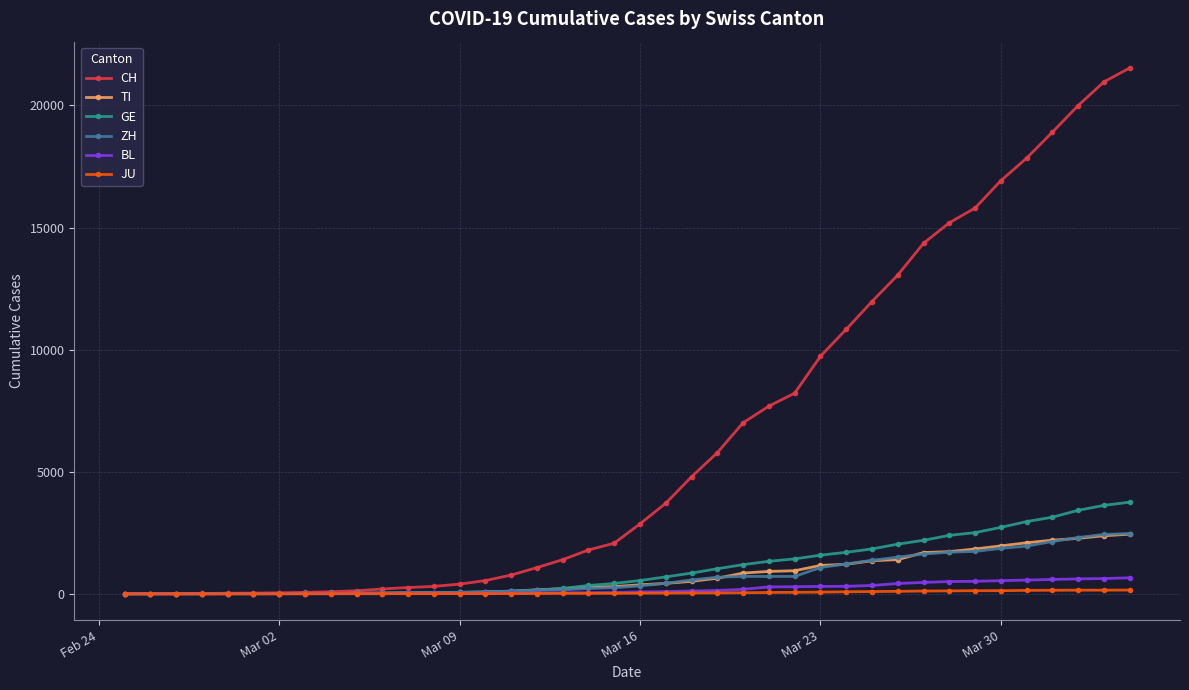

What is the maximum value shown in the chart?

21535